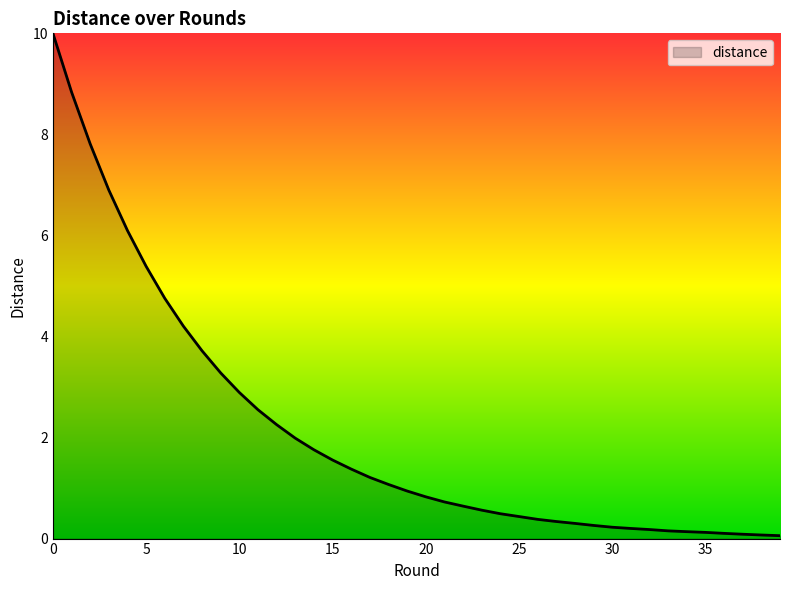

What is the greatest value displayed?

10.0